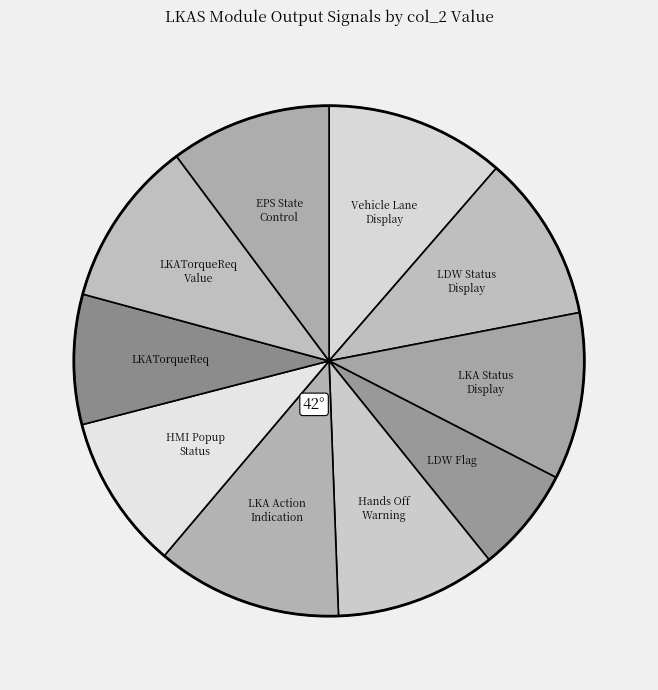

True or false: Hands Off Warning accounts for 18% of the total.

False